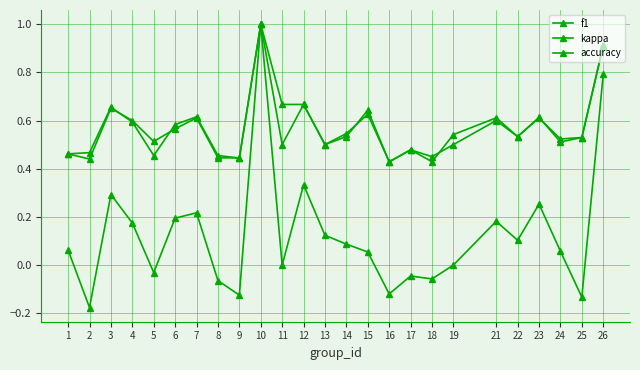

Which series has the largest range (max minus min)?

kappa